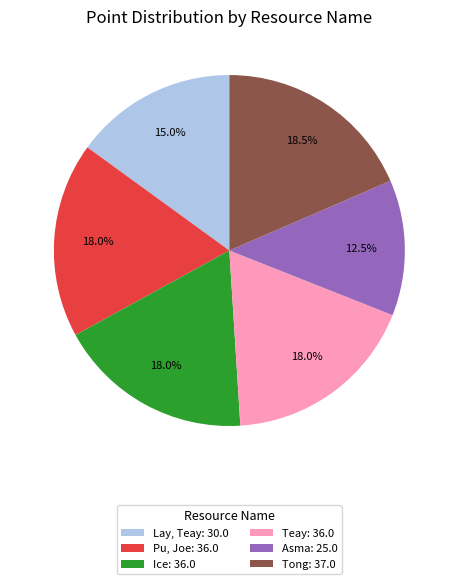

How much of the chart is everything except Asma: 25.0?

87.5%